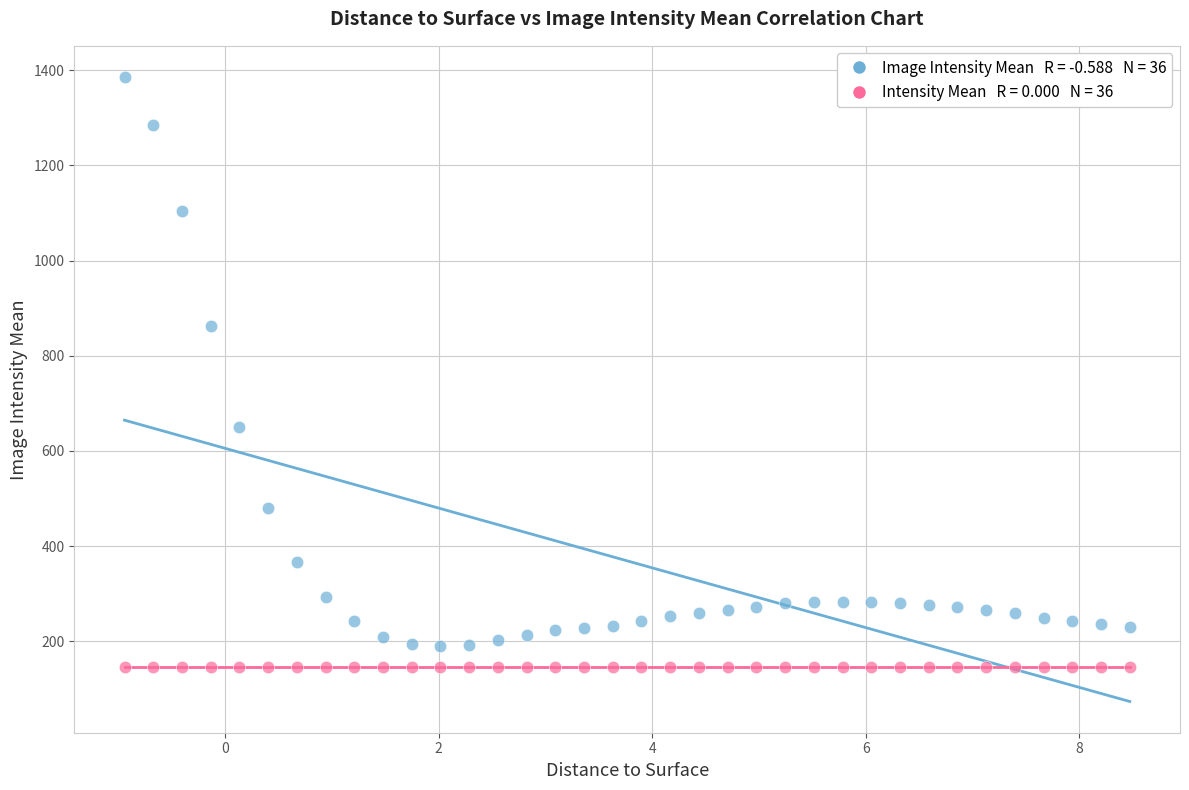

Across all series, what Y value is closest to 766?

862.3